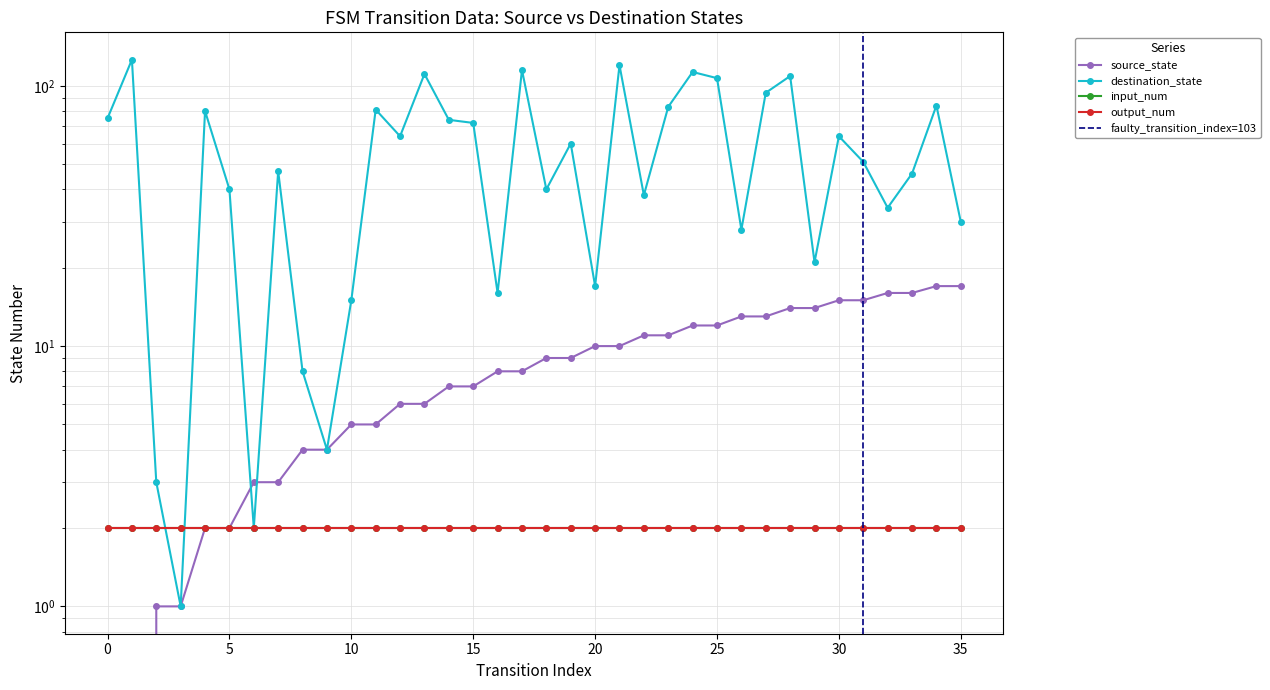

At which category is the sum across all series the highest?

21